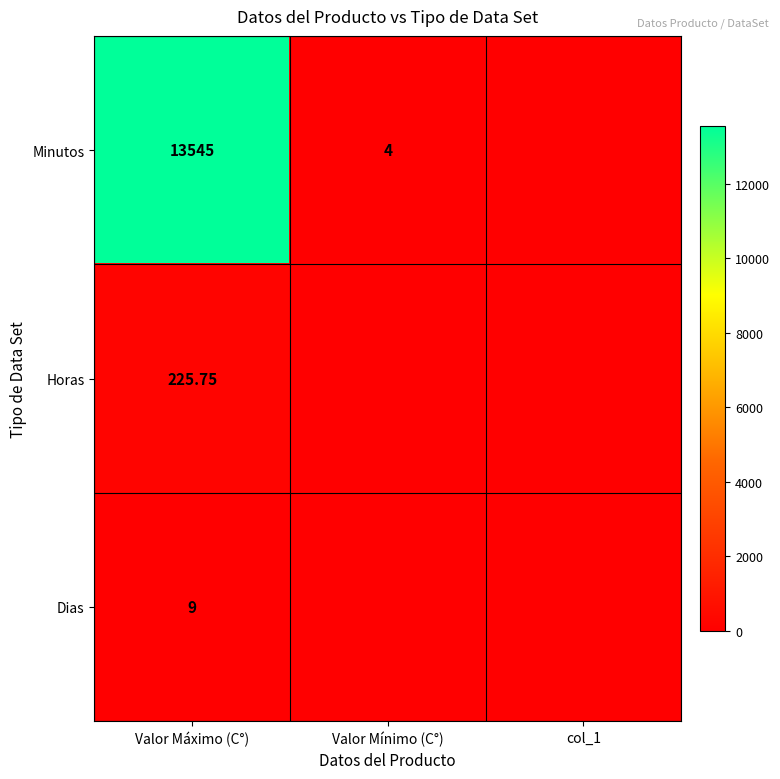

At how many categories does at least one series exceed 9929?

1